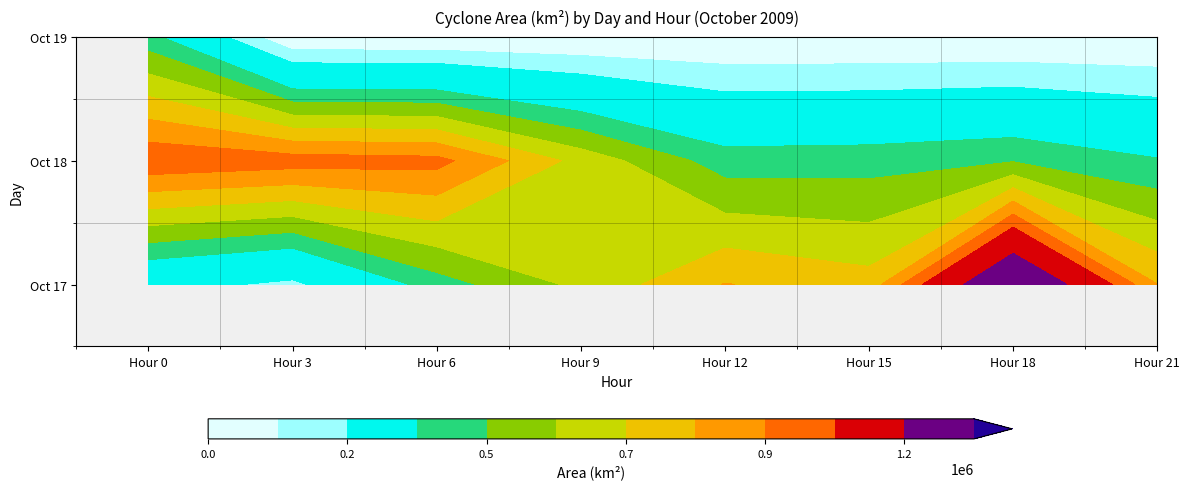

What is the average value of the 17 series?

661016